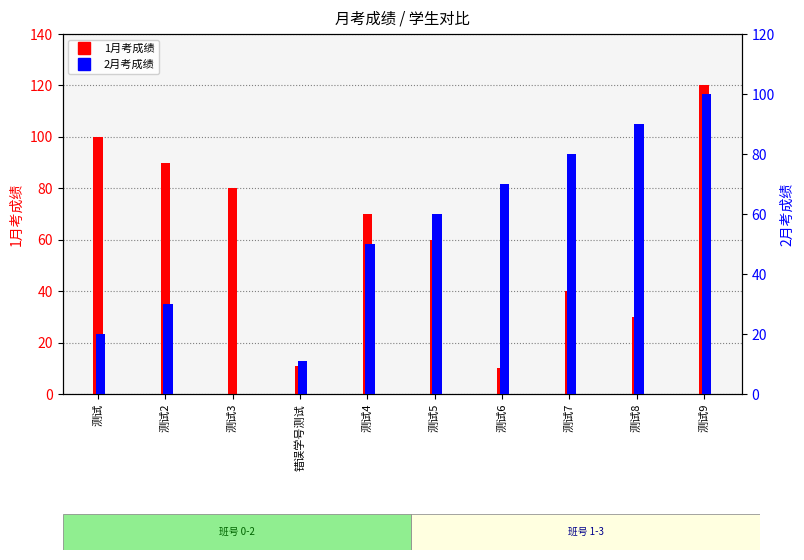

What is the average value of the 2月考 series?

51